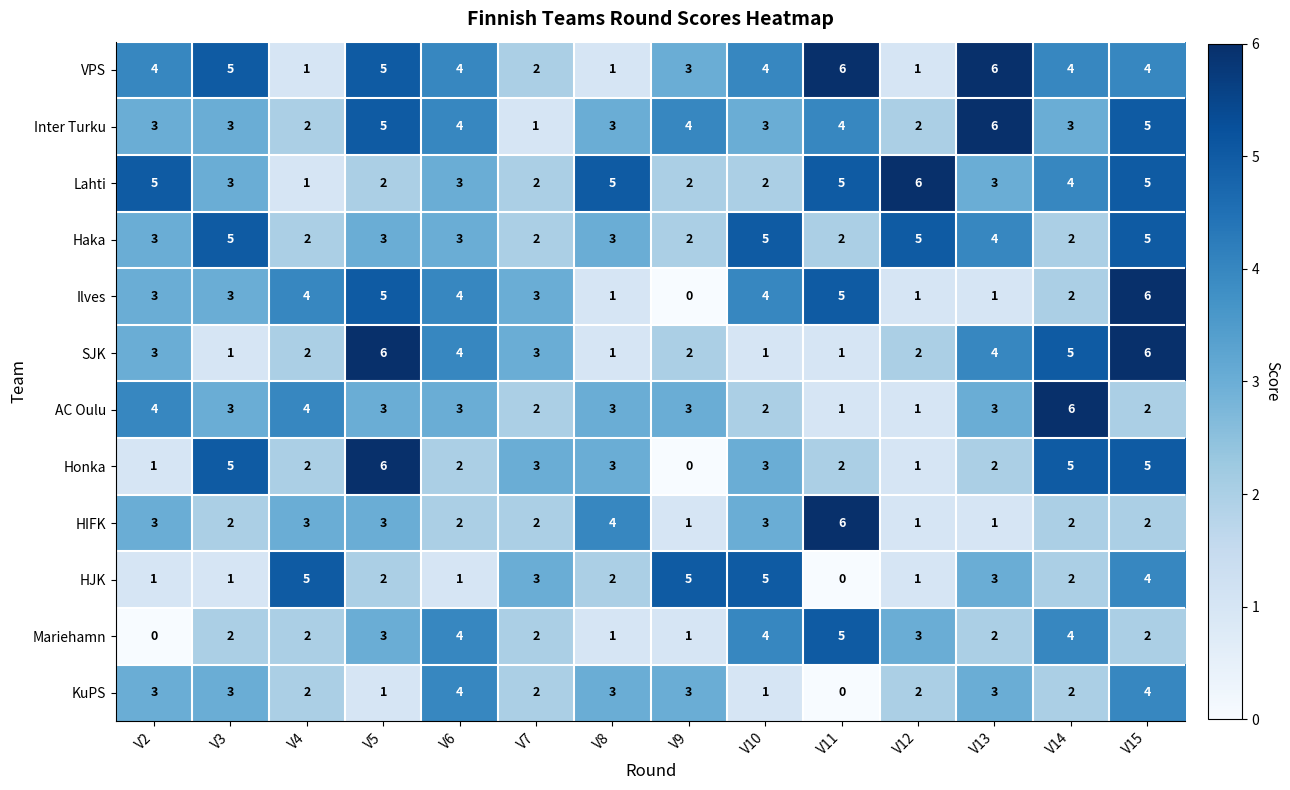

What is the difference between the highest and lowest values at V3?

4